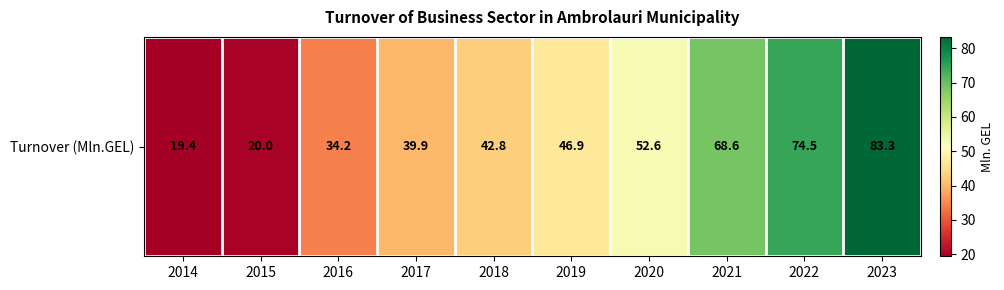

Rank the categories by value from highest to lowest.

2023, 2022, 2021, 2020, 2019, 2018, 2017, 2016, 2015, 2014